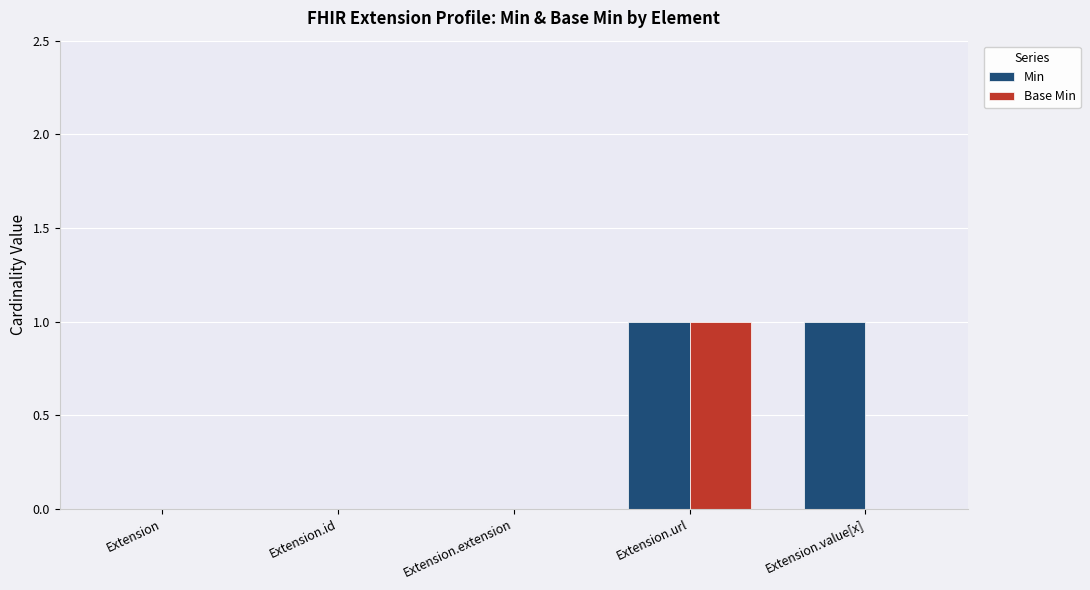

Reading right to left, list all the values displayed in this chart.

Min: Extension.value[x]=1	Extension.url=1	Extension.extension=0	Extension.id=0	Extension=0
Base Min: Extension.value[x]=0	Extension.url=1	Extension.extension=0	Extension.id=0	Extension=0